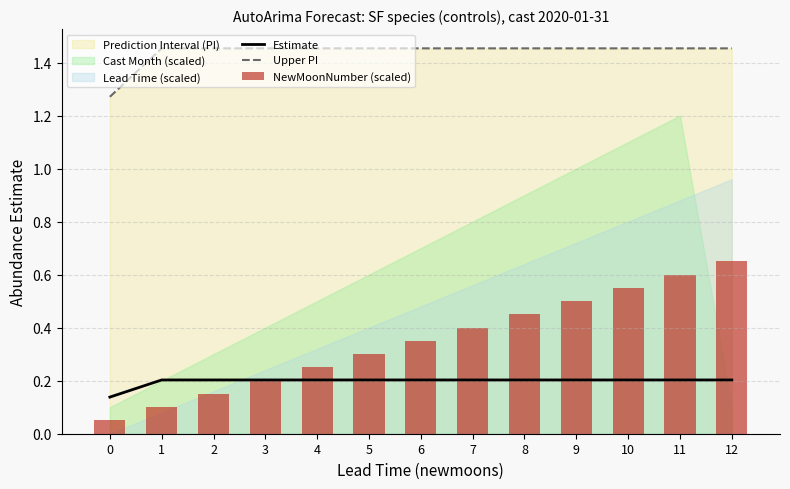

The NewMoonNumber (scaled) series shows 0.1 at 1. True or false?

True